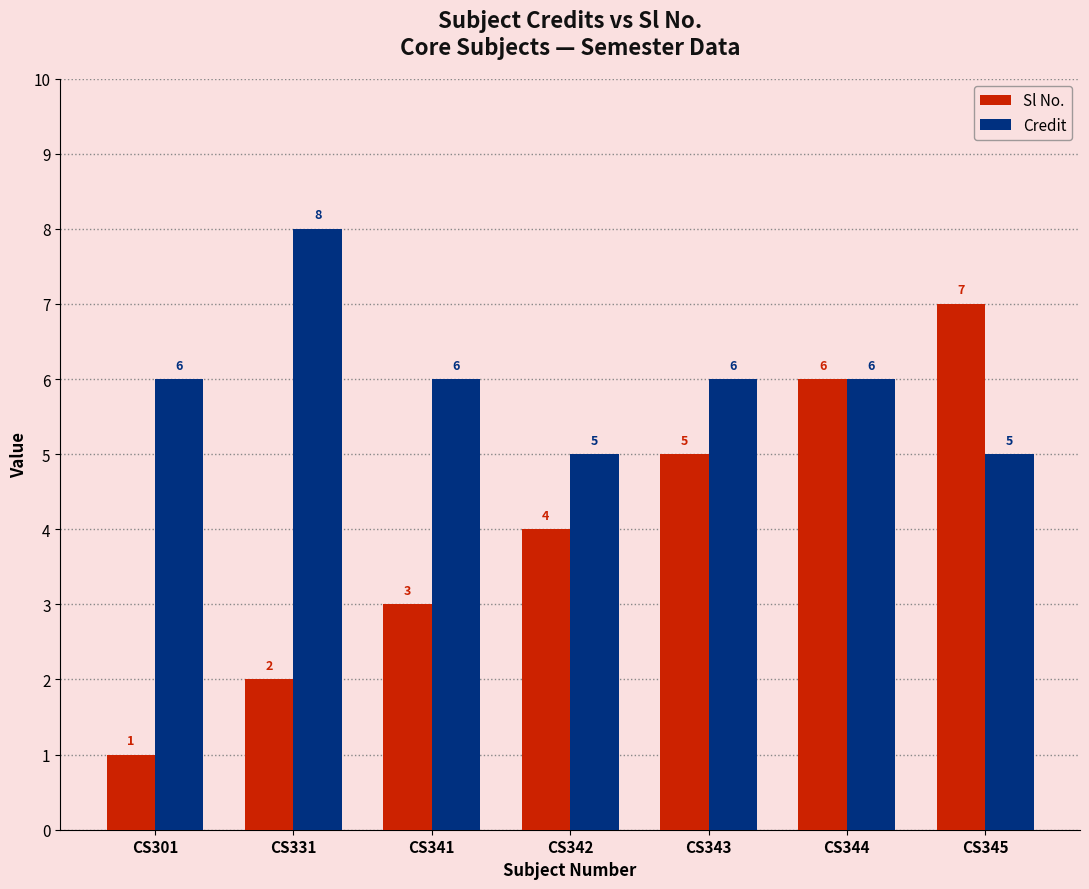

What value does the Sl No. series have at CS343?

5